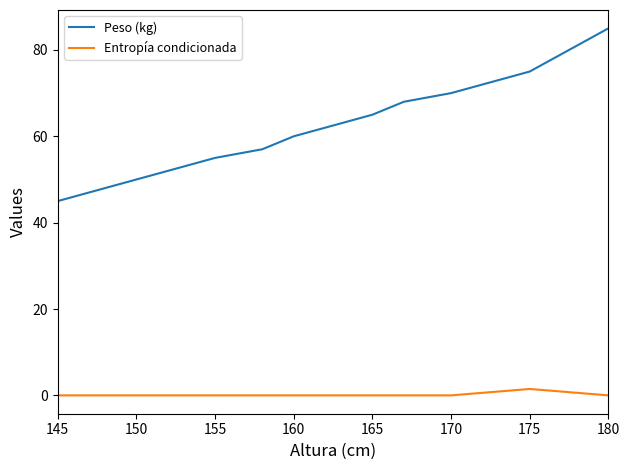

What is the maximum value shown in the chart?

85.0